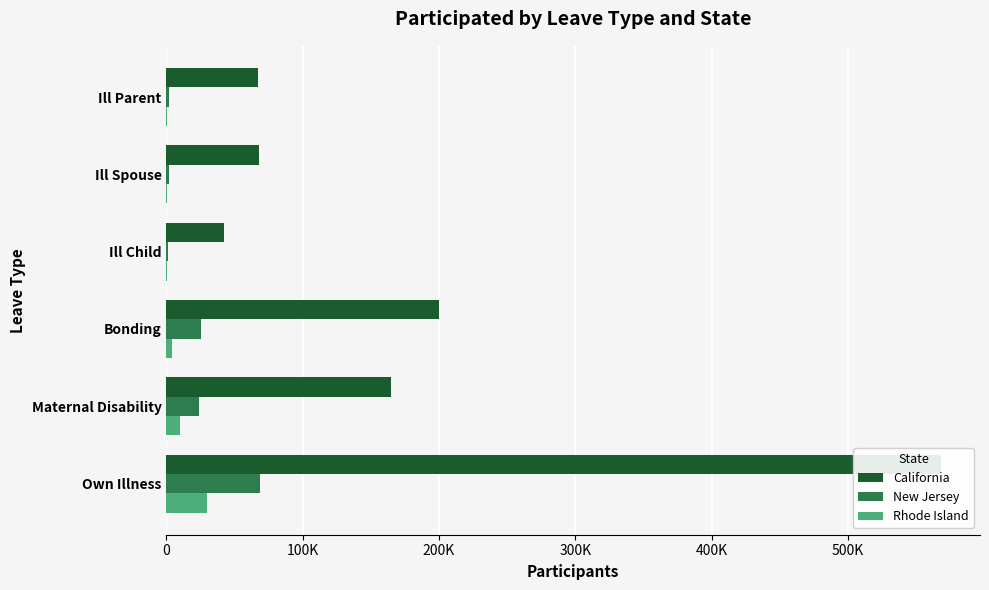

What position from the right is Ill Spouse?

2